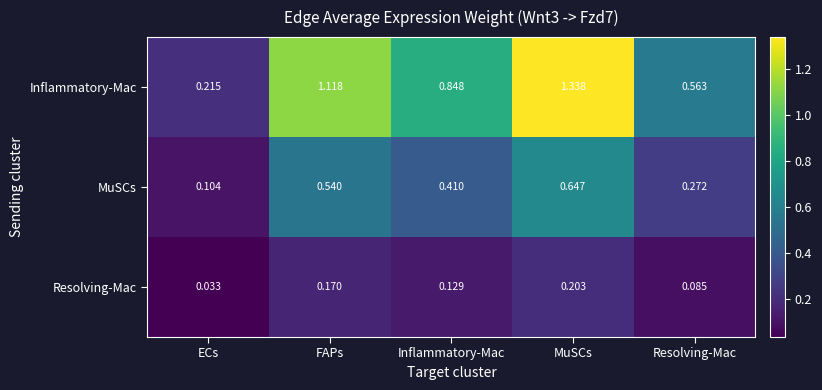

Is the value of MuSCs at MuSCs greater than the value of Resolving-Mac at Inflammatory-Mac?

Yes